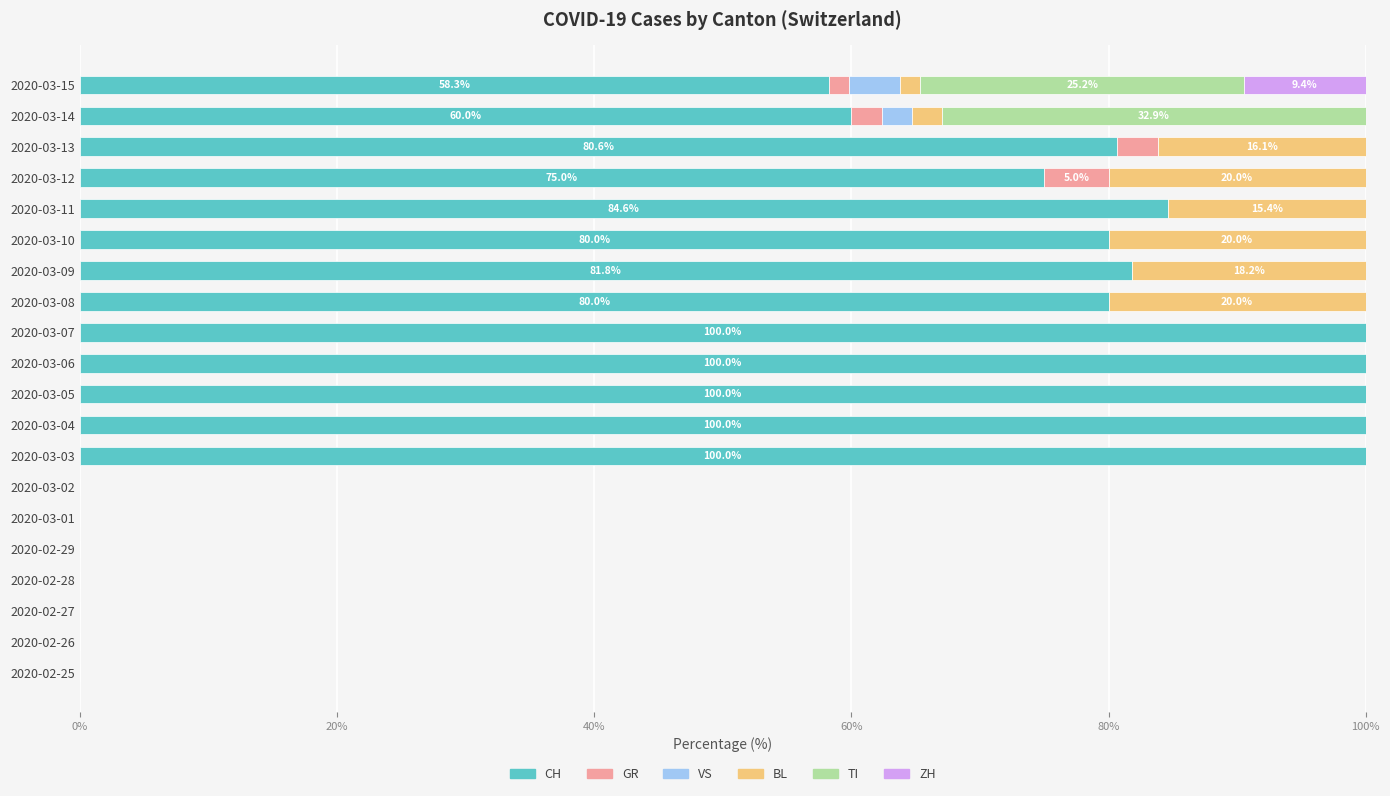

What is the total value across all series at 2020-03-09?

100.0